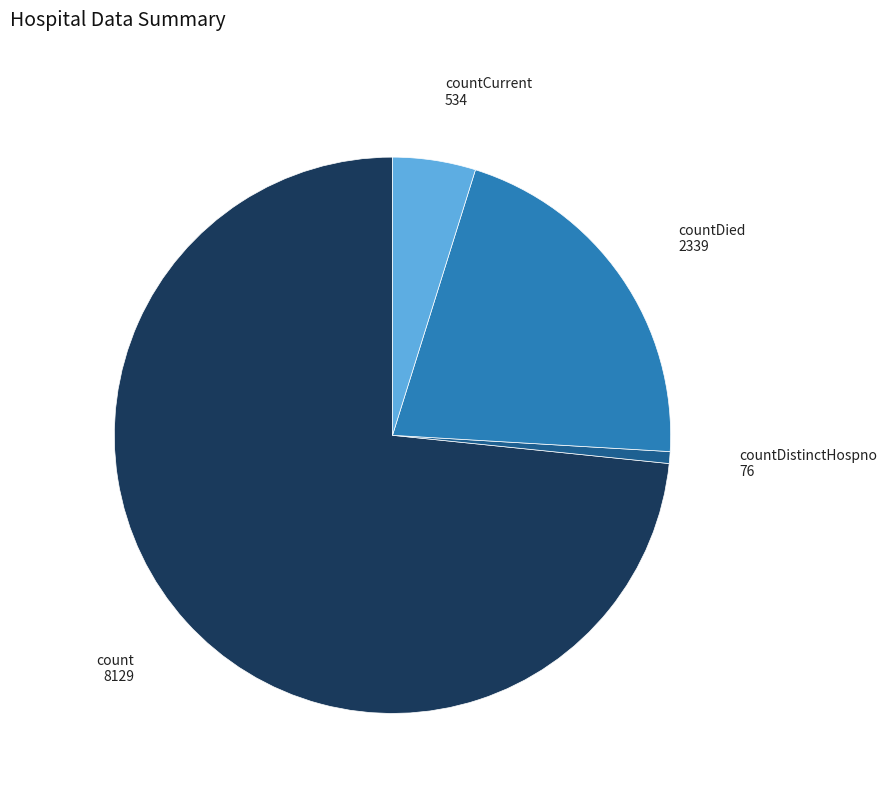

Does any single category account for the majority?

Yes